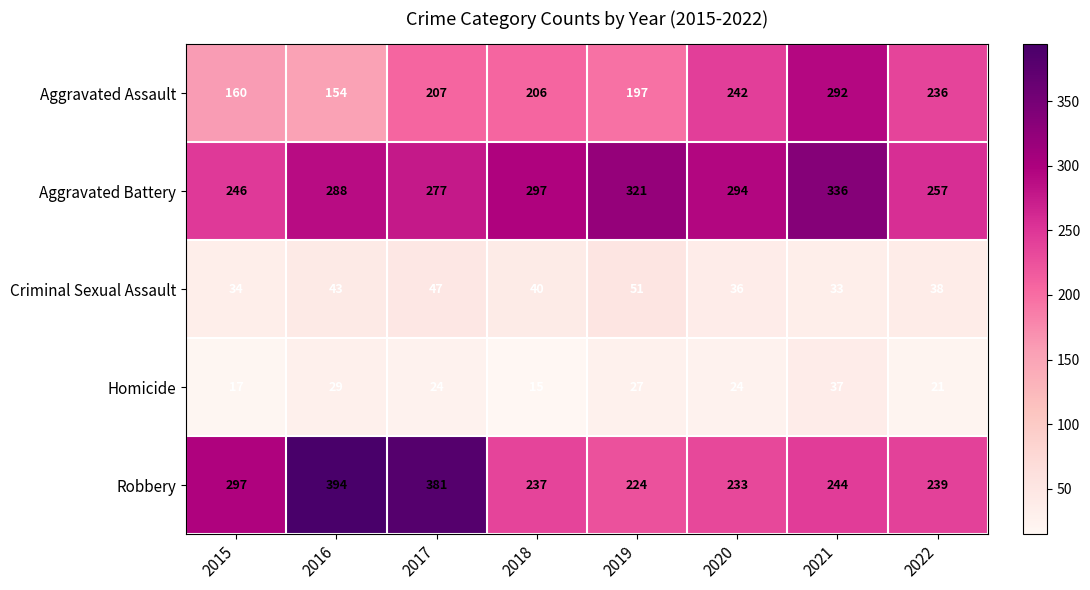

What is the average value of the Aggravated Battery series?

290